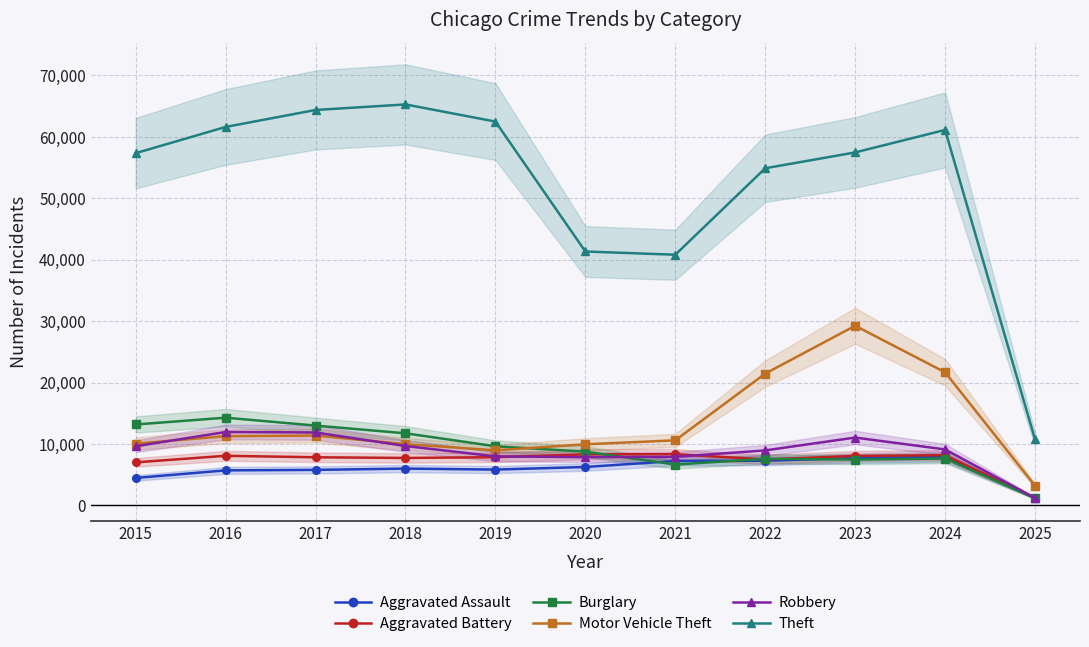

How many data points in Motor Vehicle Theft are above 10605?

5